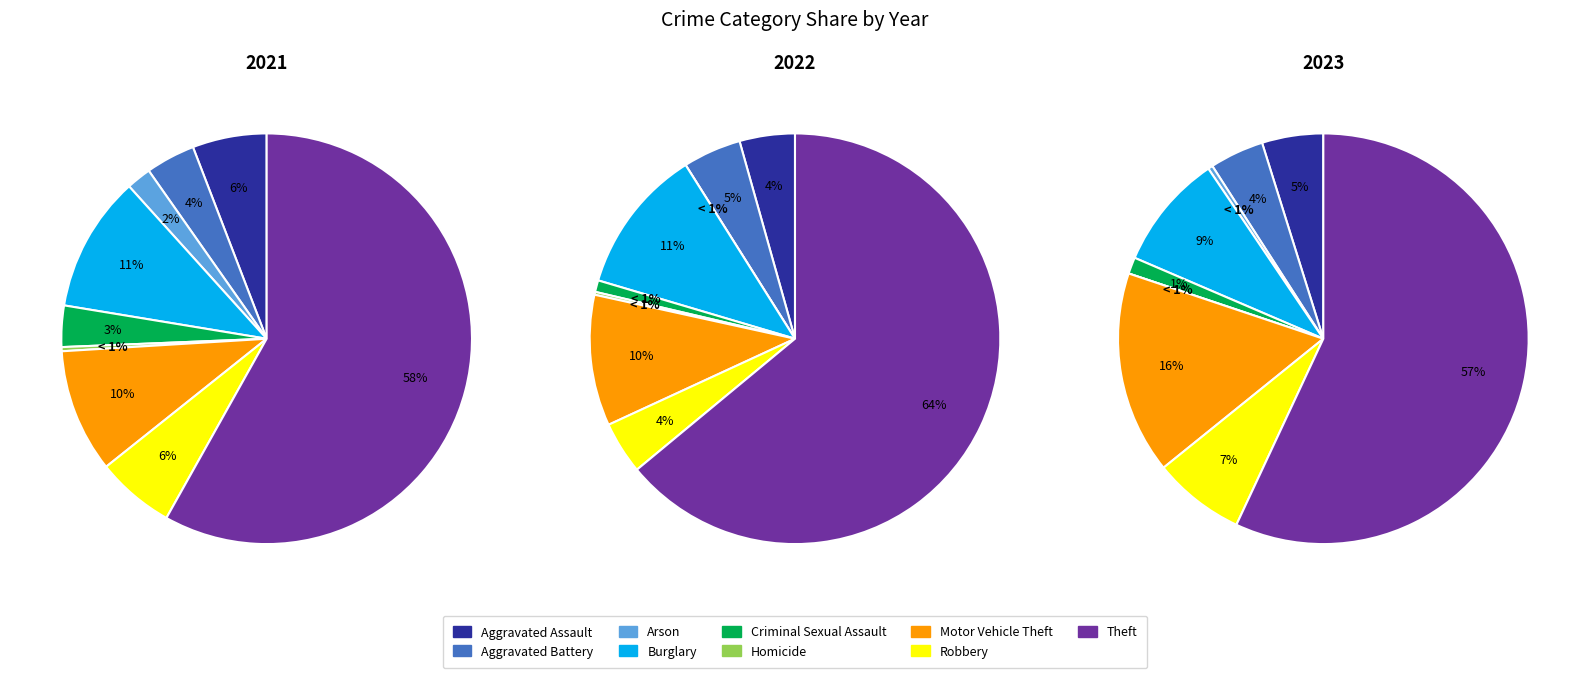

Is the sum of values_2021 and 6 greater than half?

No